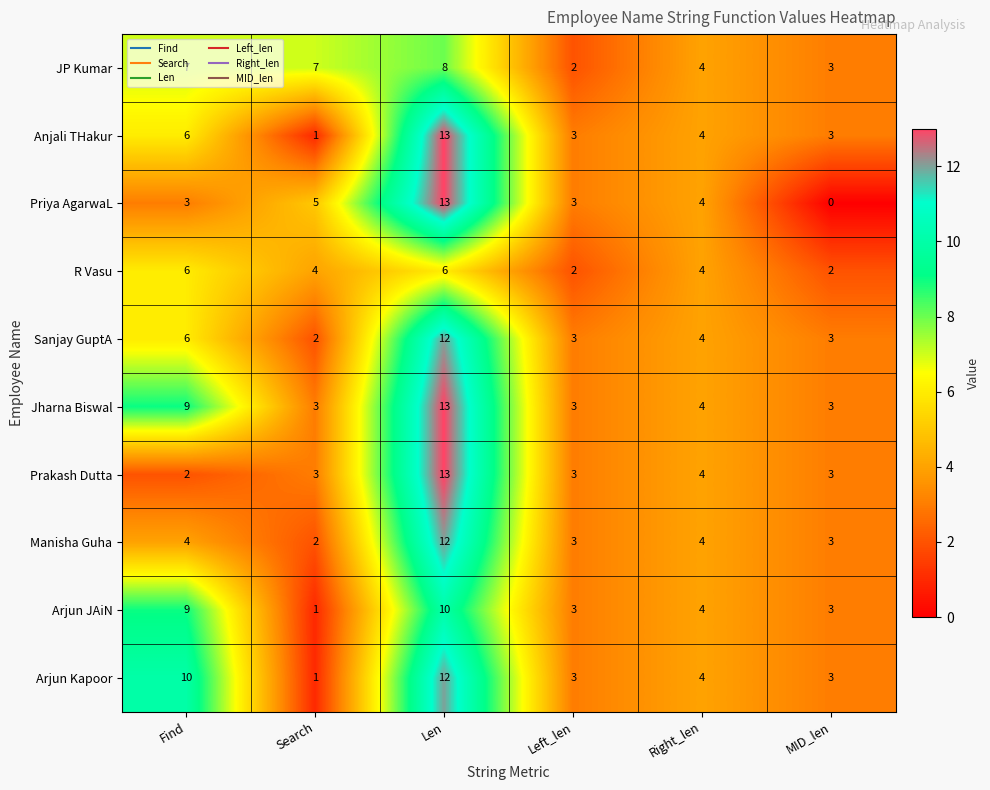

At which label does Manisha Guha reach its peak?

Len